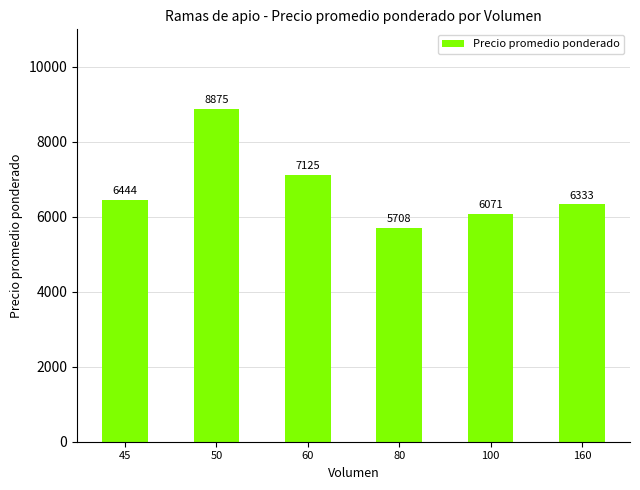

Are the bars grouped side by side (vs. stacked)?

No